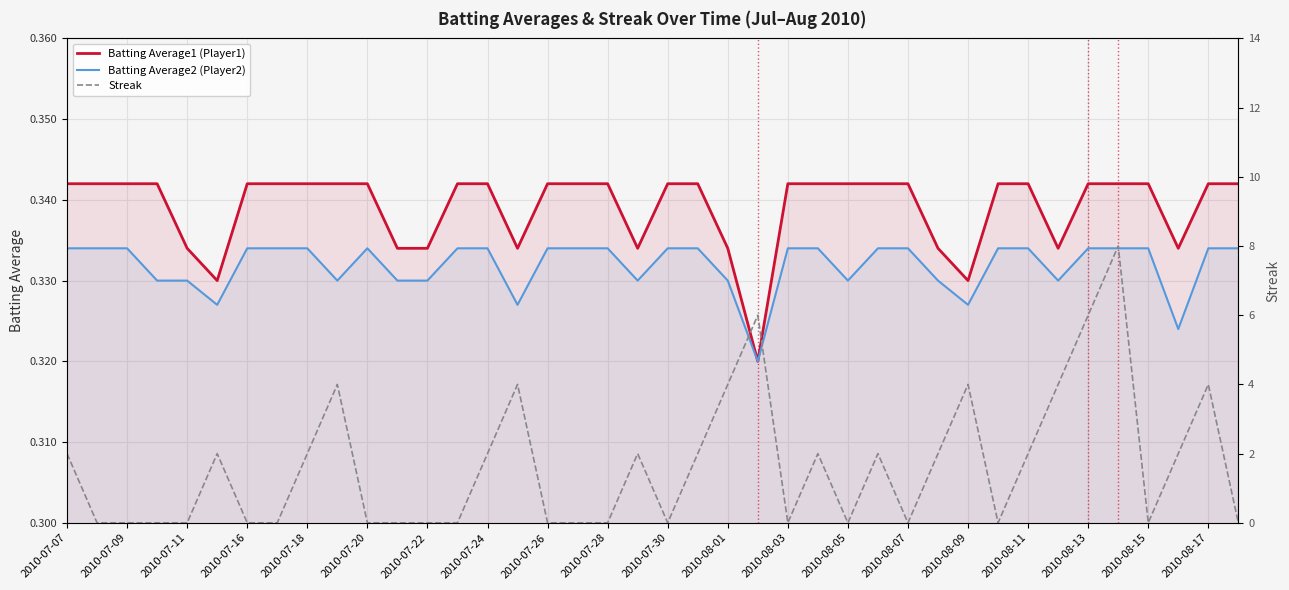

The value of Batting Average1 (Player1) at 2010-07-22 is 0.5. True or false?

False